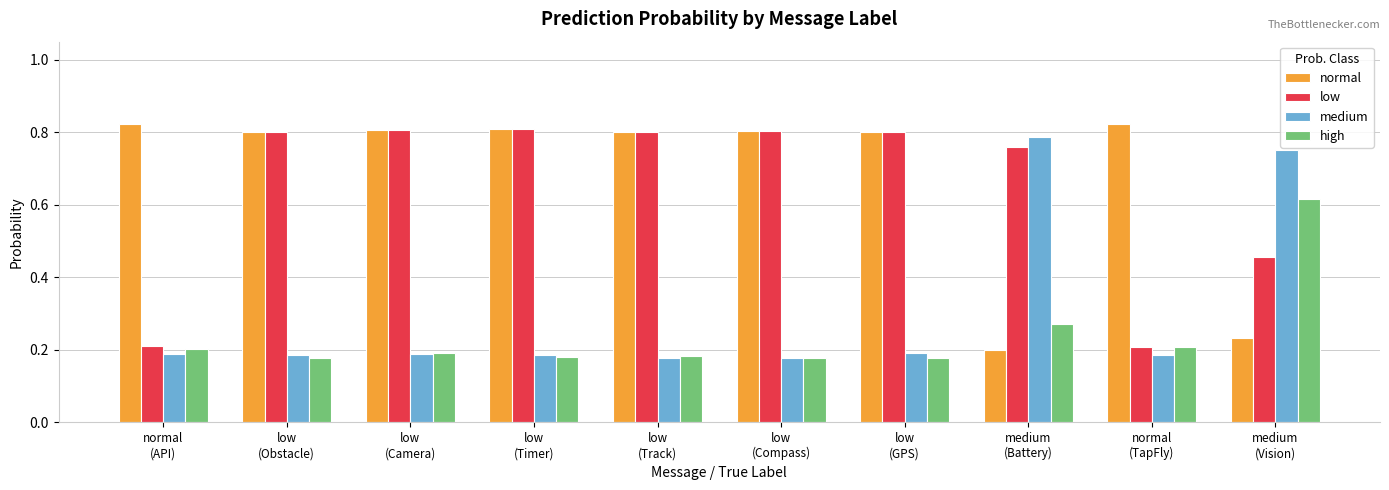

Count the medium values in the range 0 to 1.

10